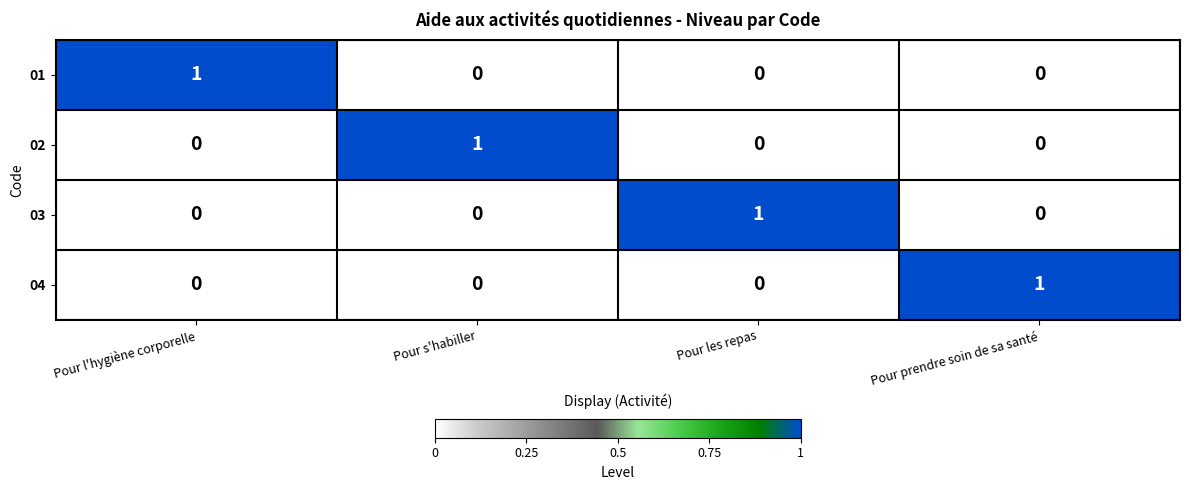

The 04 series shows 0 at Pour s'habiller. True or false?

True